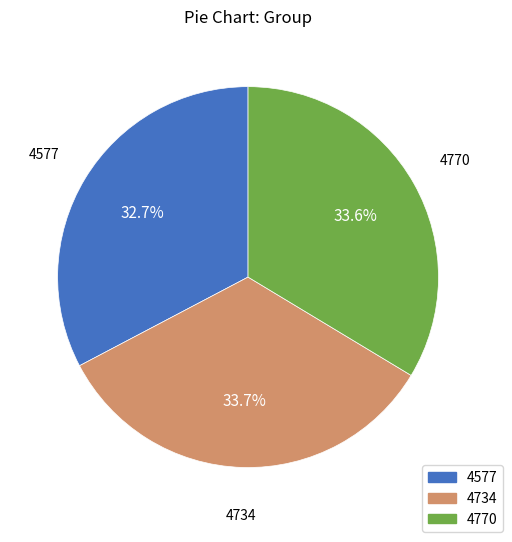

To the nearest percent, what is the combined percentage of 4577 and 4734?

66%